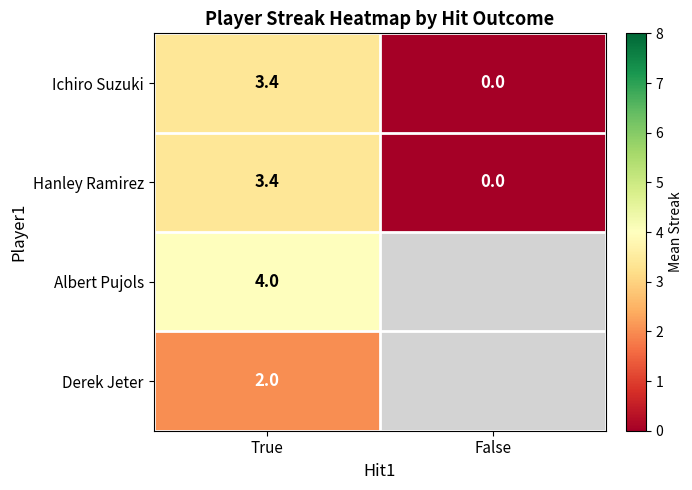

How many positive values does the Hanley Ramirez series have?

1